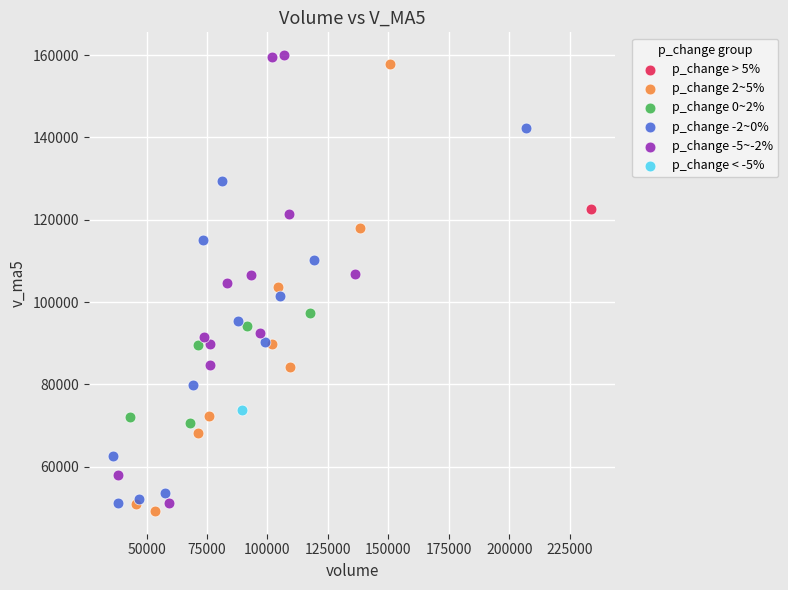

Which series contains the lowest Y value?

p_change 2~5%